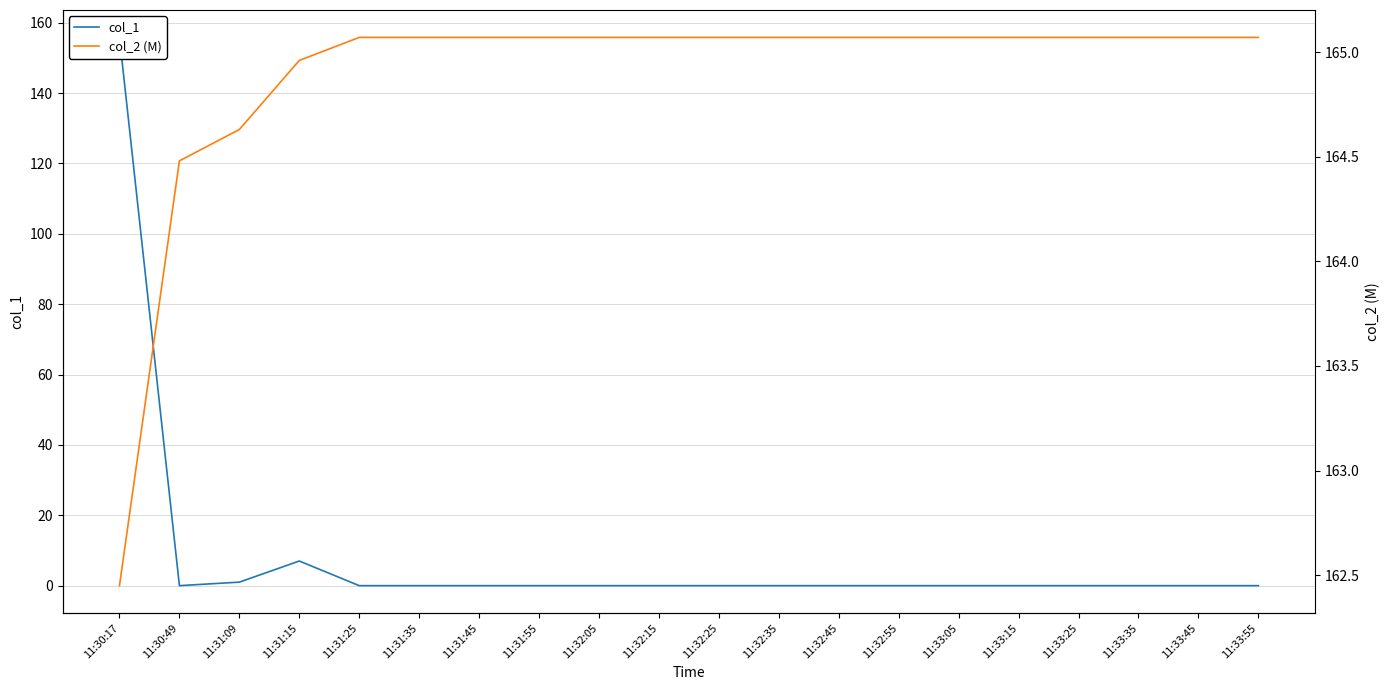

True or false: col_1 and col_2 (M) intersect in this chart.

False